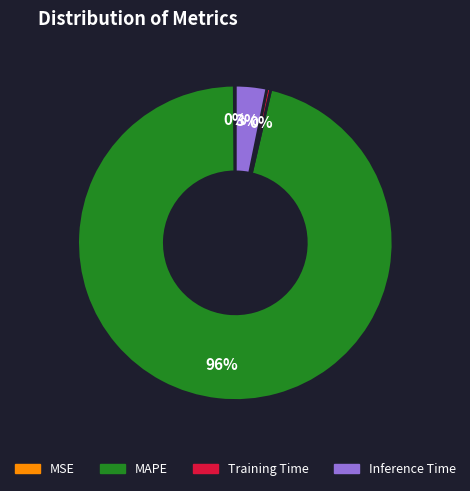

To the nearest percent, what is the average slice percentage?

25%